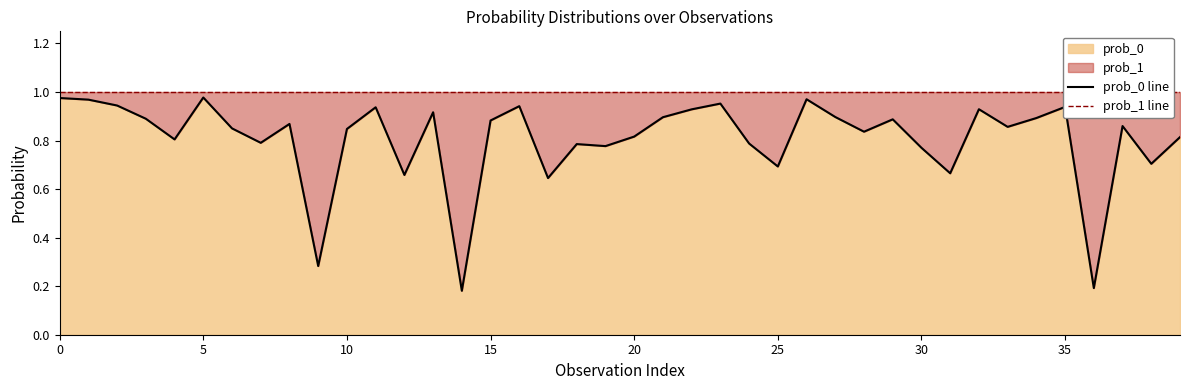

Is the value of prob_1 line at 30 greater than the value of prob_0 line at 11?

Yes